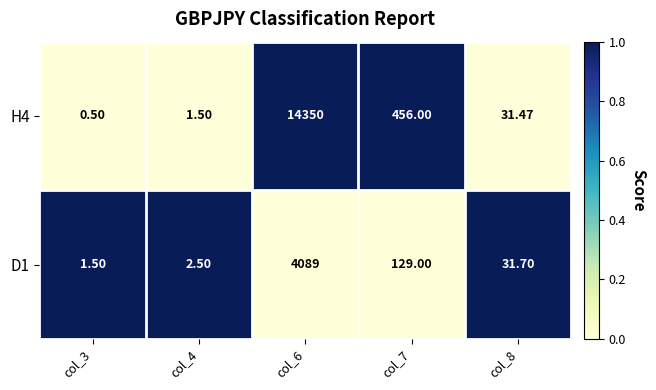

At which category is the sum across all series the highest?

col_6